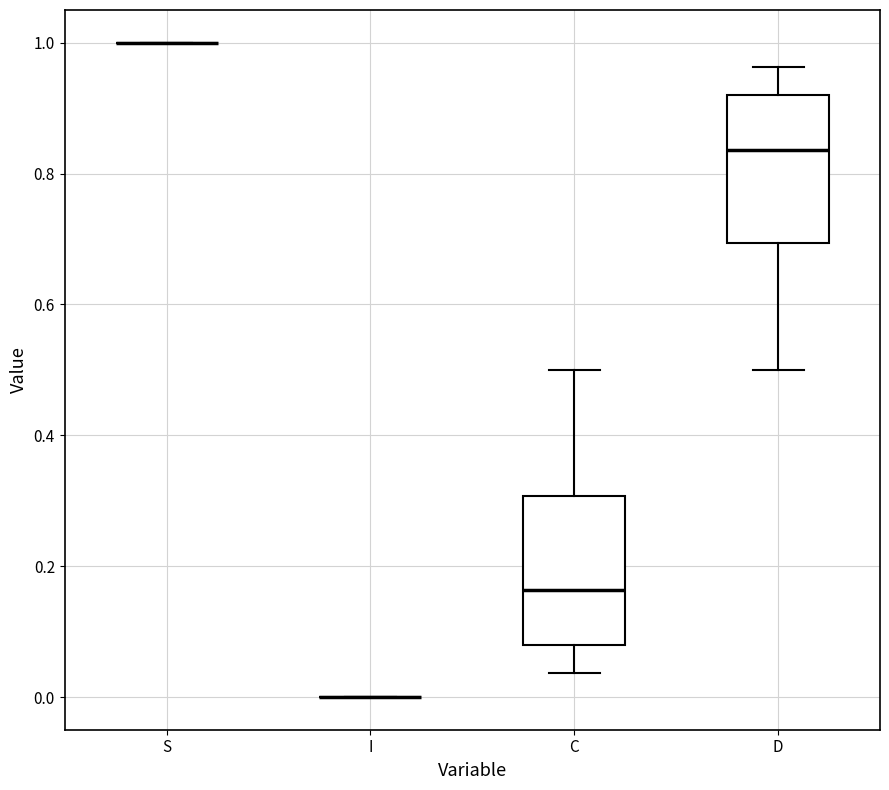

Reading left to right, transcribe this box plot: for each box, give where its median line is, the range the box spans, and where its two whiskers end, as read against the y-axis. The values are not printed on the chart, so give them approximately, as read against the axis.

S: box collapsed to a line at 1.00, whiskers 1.00 to 1.00
I: box collapsed to a line at 0.00, whiskers 0.00 to 0.00
C: median 0.16, box 0.08 to 0.30, whiskers 0.04 to 0.50
D: median 0.84, box 0.70 to 0.92, whiskers 0.50 to 0.96